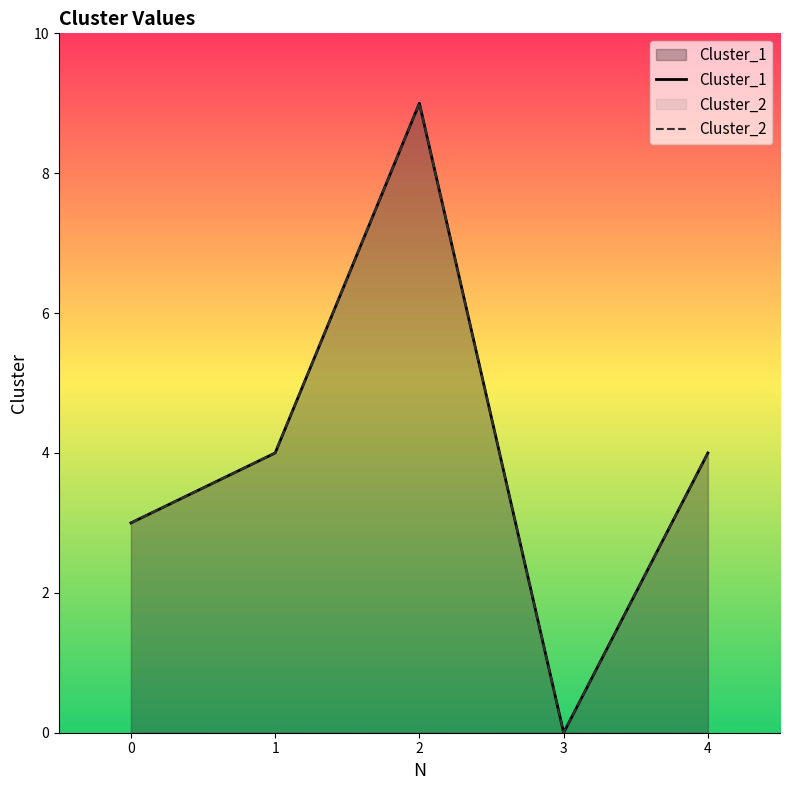

How many Cluster_2 values are between 3 and 4?

3